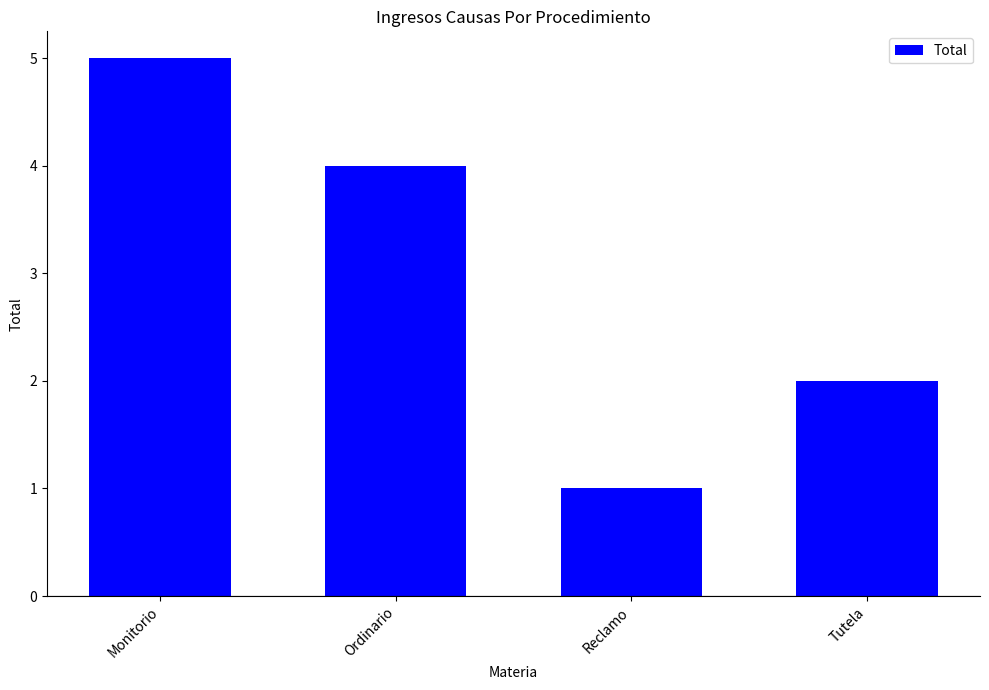

Reading left to right, extract all data points from this chart.

Monitorio=5	Ordinario=4	Reclamo=1	Tutela=2